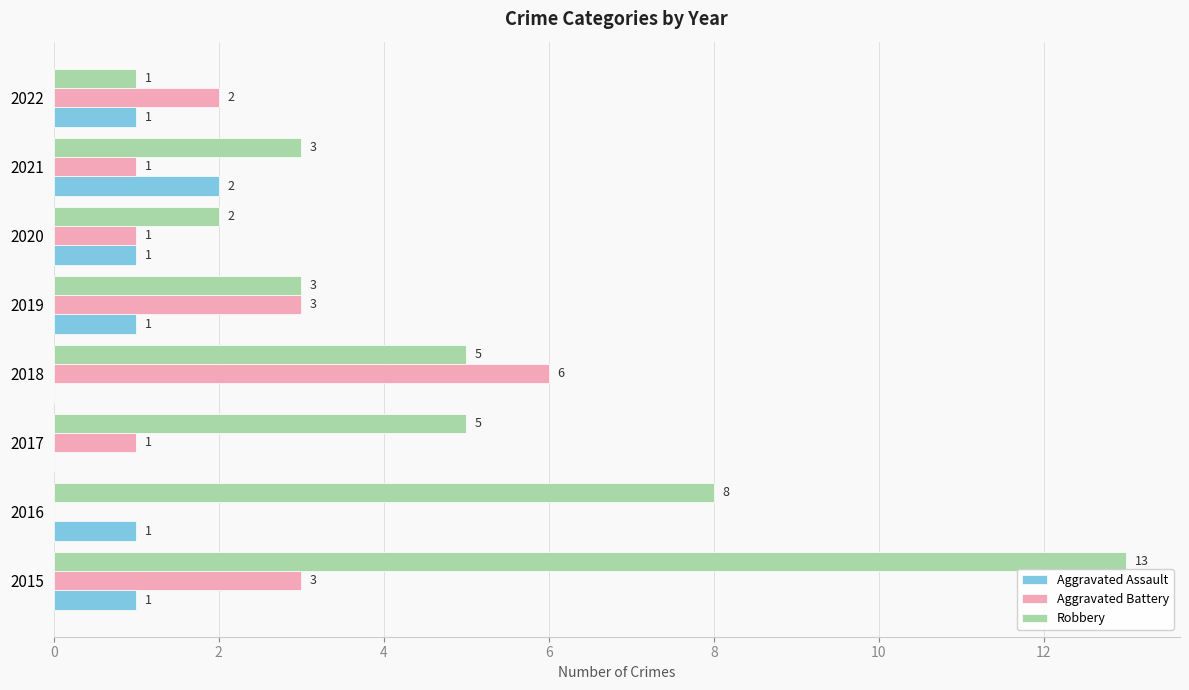

Which label corresponds to the largest value in the chart?

2015